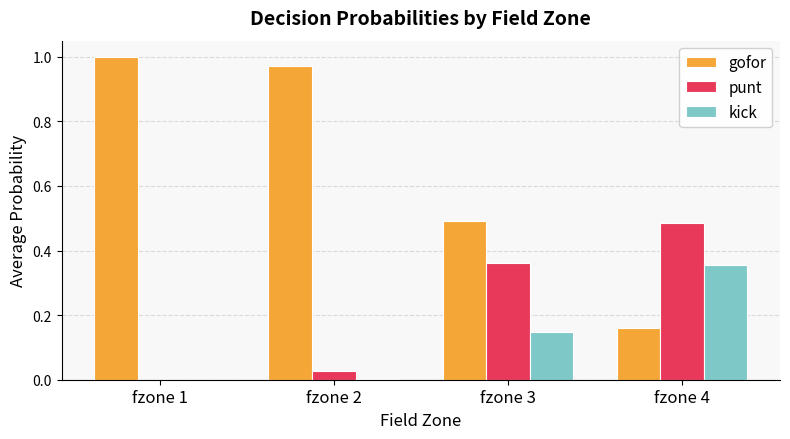

Which series has the largest total across all categories?

gofor